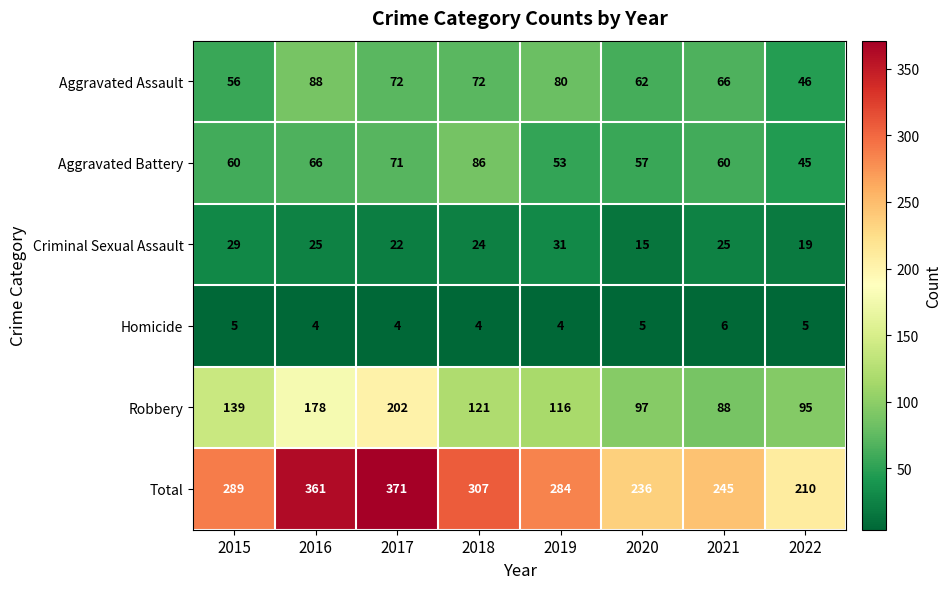

Rank the series by their maximum value, from lowest to highest.

Homicide, Criminal Sexual Assault, Aggravated Battery, Aggravated Assault, Robbery, Total